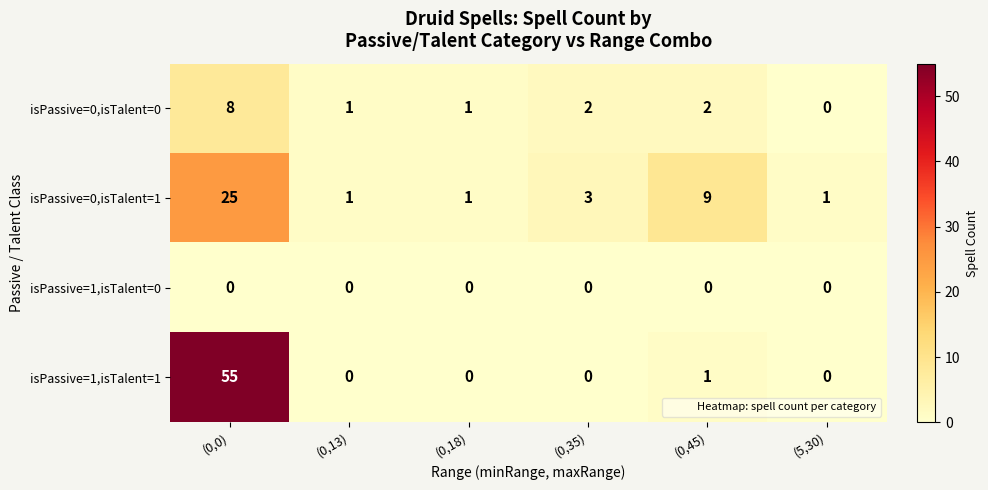

Reading right to left, list all the values displayed in this chart.

isPassive=0,isTalent=0: 0	2	2	1	1	8
isPassive=0,isTalent=1: 1	9	3	1	1	25
isPassive=1,isTalent=0: 0	0	0	0	0	0
isPassive=1,isTalent=1: 0	1	0	0	0	55